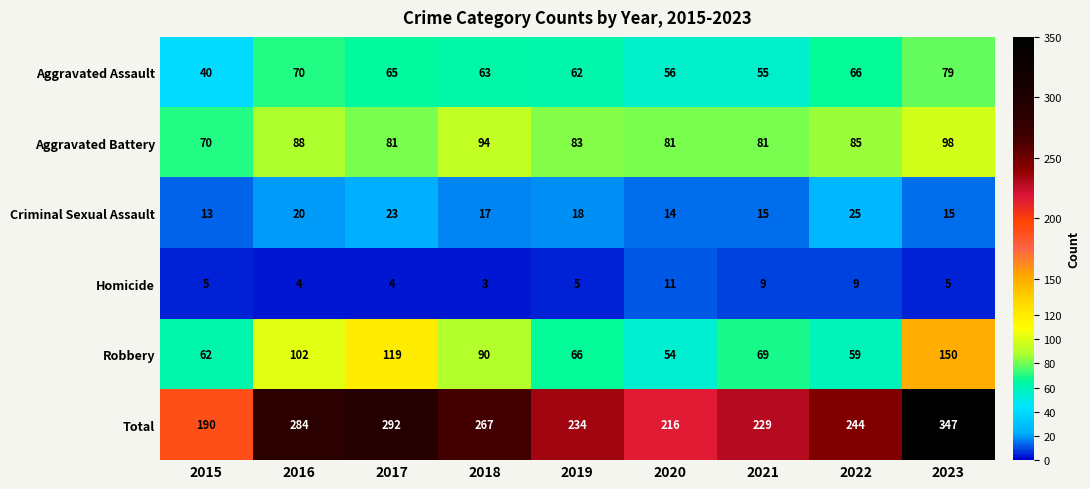

Rank the series at 2018 from highest to lowest value.

Total, Aggravated Battery, Robbery, Aggravated Assault, Criminal Sexual Assault, Homicide